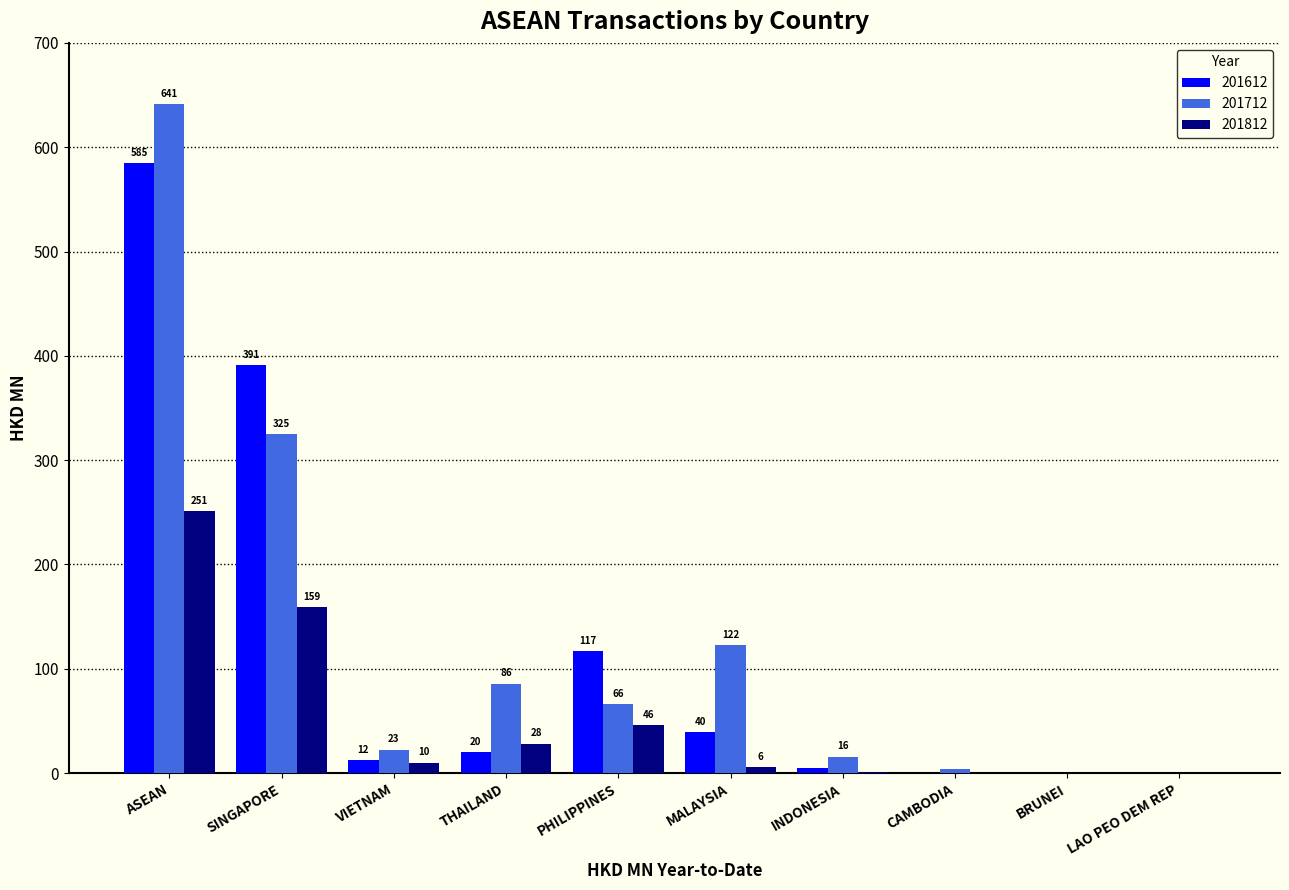

Between SINGAPORE and CAMBODIA, which series saw the biggest shift?

201612